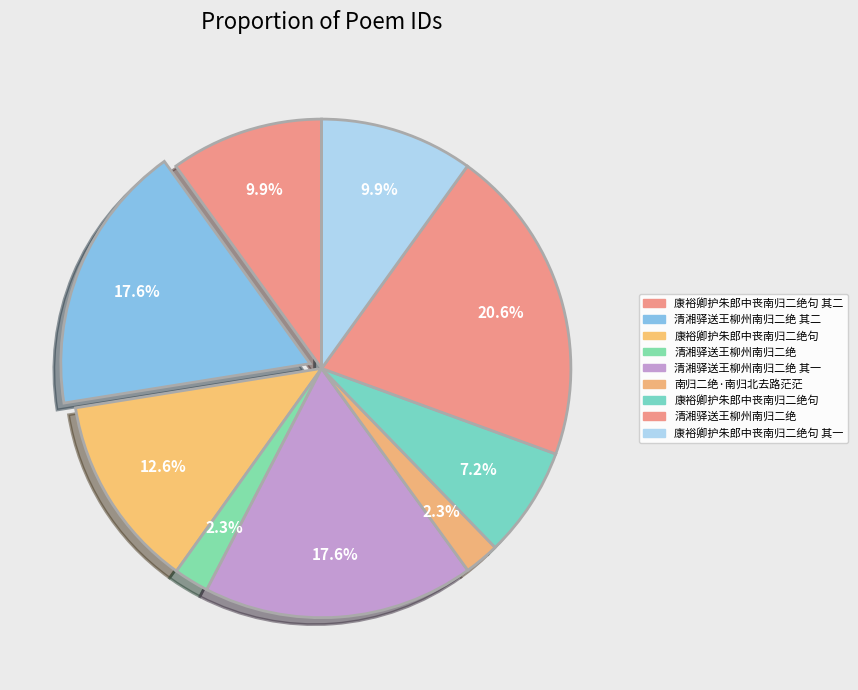

What is the smallest slice in the pie chart?

清湘驿送王柳州南归二绝